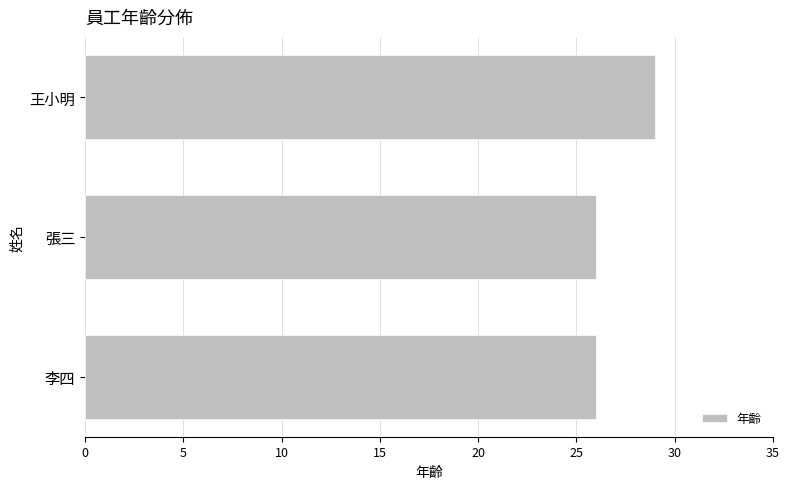

How many bars are there in total?

3